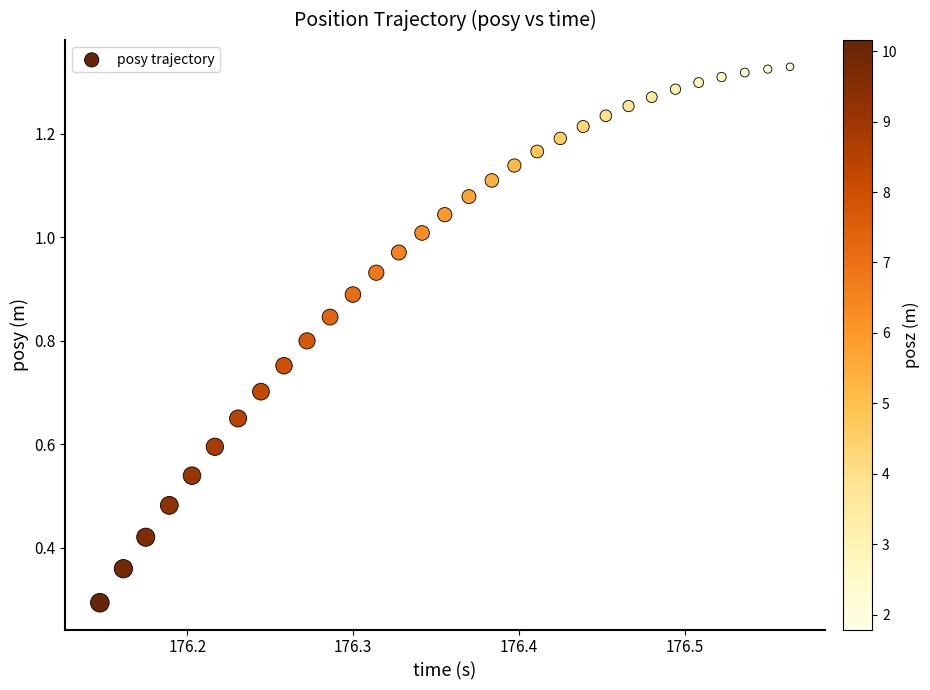

What Y value in the scatter plot is closest to 0?

0.3